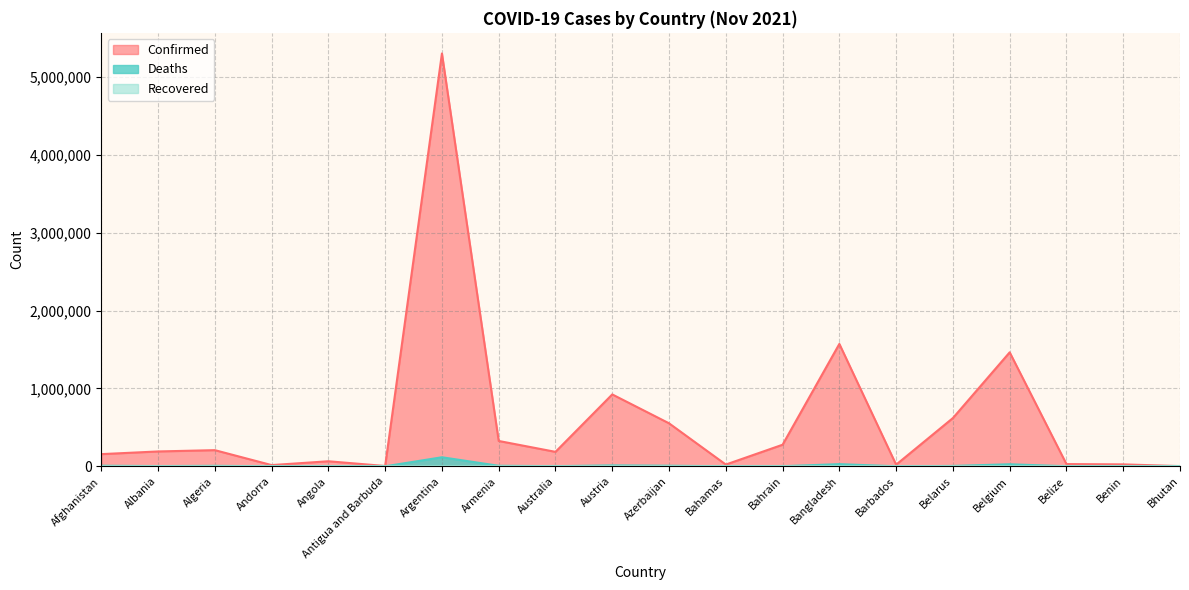

True or false: Deaths and Confirmed intersect in this chart.

False